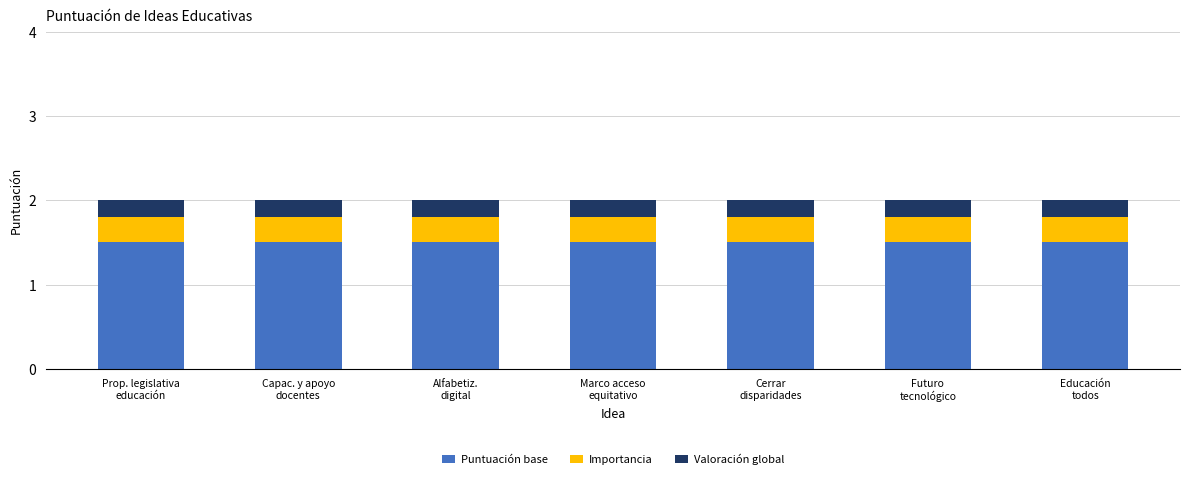

What is the highest value of the Puntuación base series?

1.5